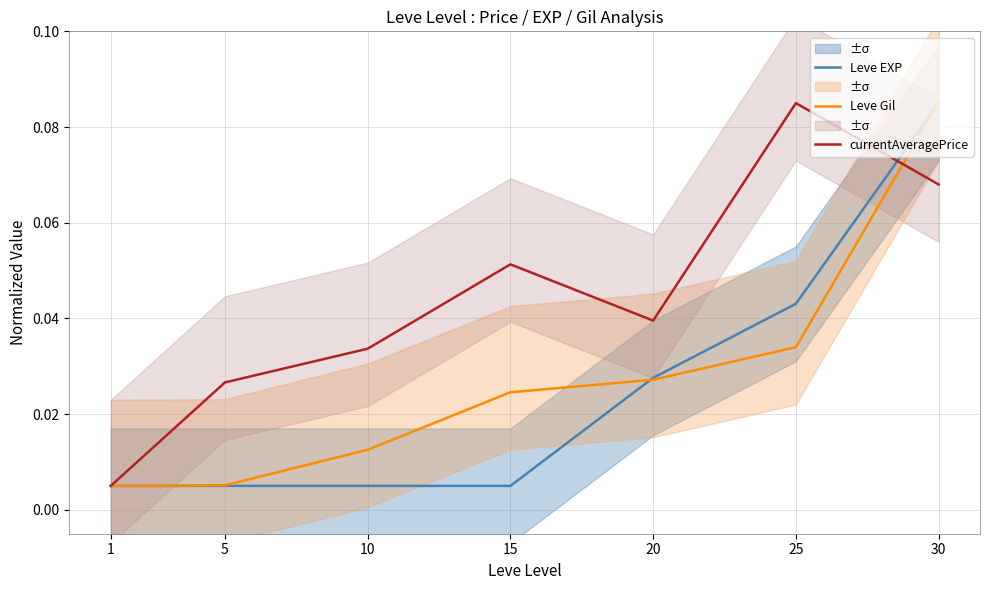

Rank the series at 30 from lowest to highest value.

currentAveragePrice, Leve EXP, Leve Gil